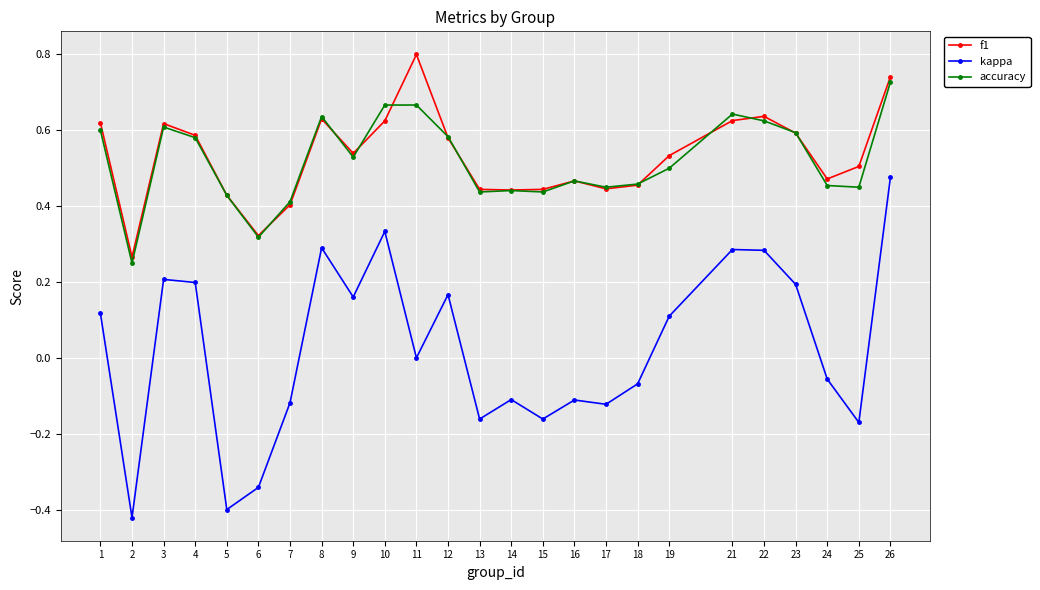

At which category is the sum across all series the highest?

26